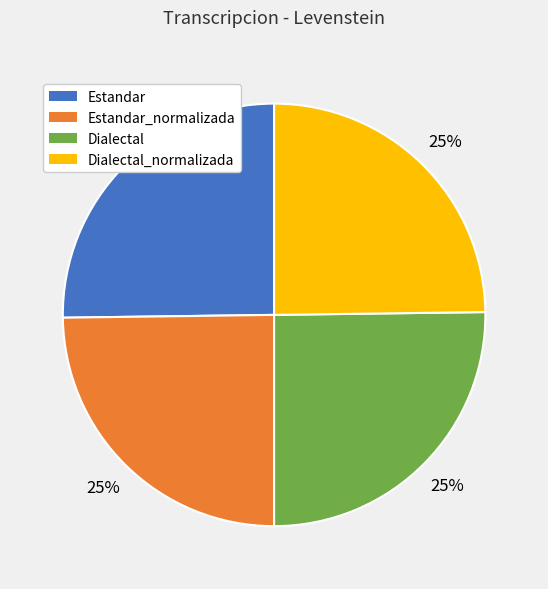

Approximately how many times larger is the value at Estandar compared to Dialectal?

1.0